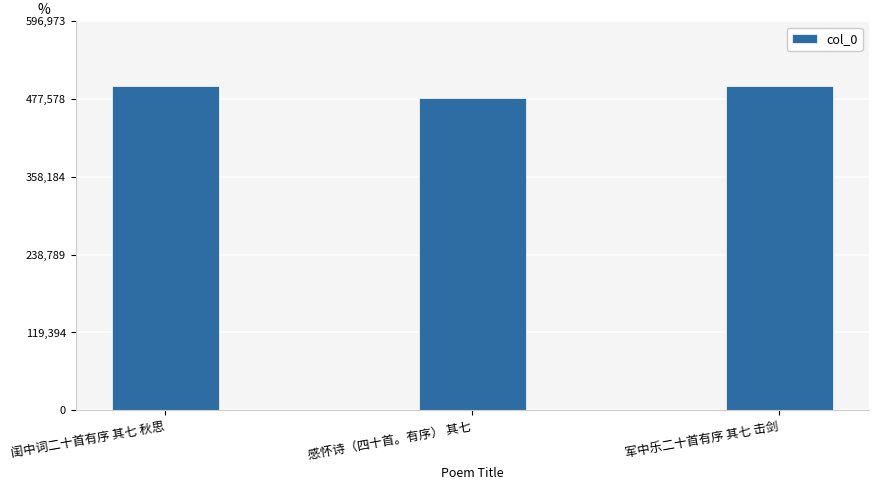

How many data points are less than 497458?

1